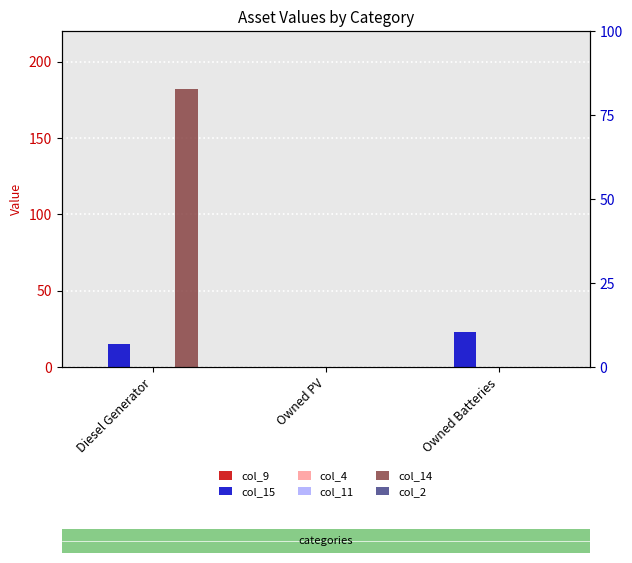

What is the label of the 1st bar from the left?

Diesel Generator